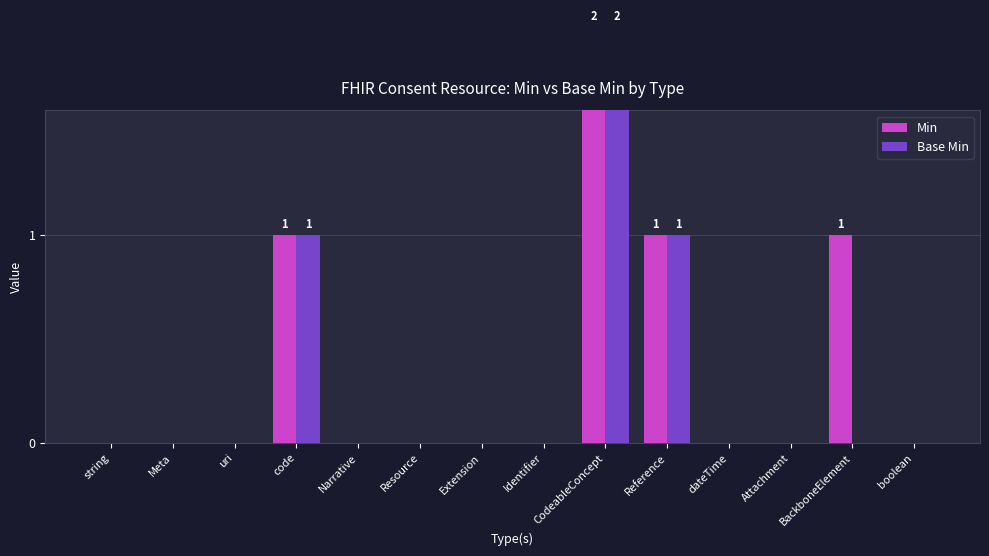

The Base Min series shows 1 at Reference. True or false?

True